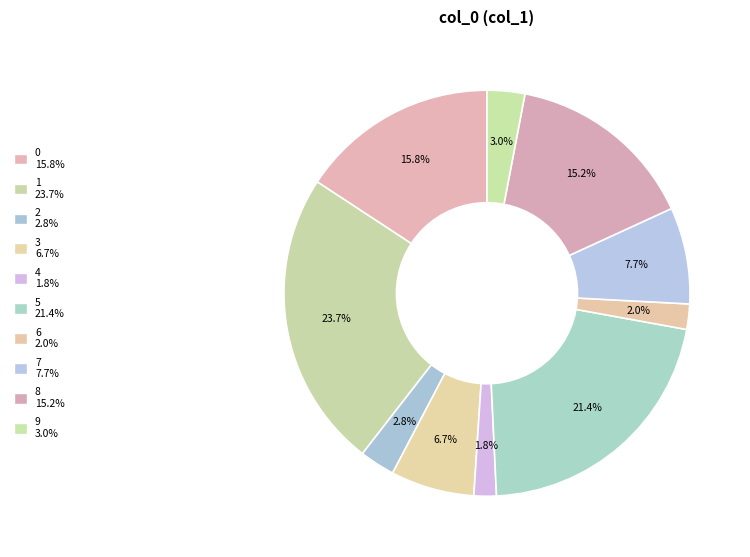

Is it true that 0 is 16% of the pie?

True